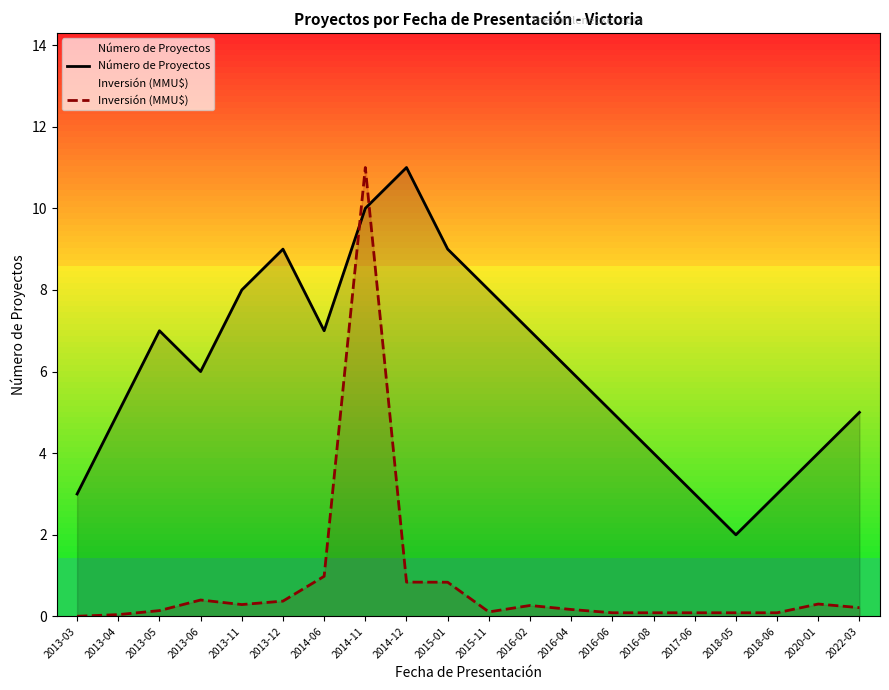

How many Número de Proyectos values are between 4 and 8?

12